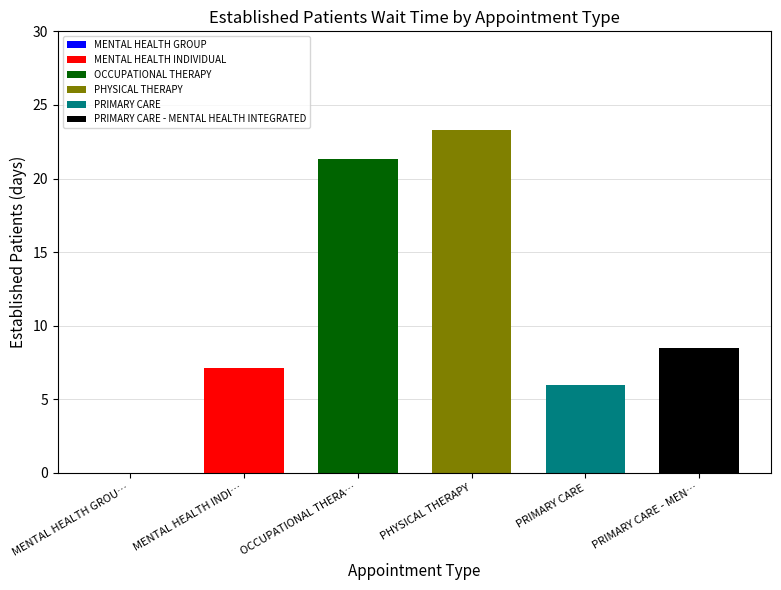

What is the approximate value at OCCUPATIONAL THERAPY?

21.3